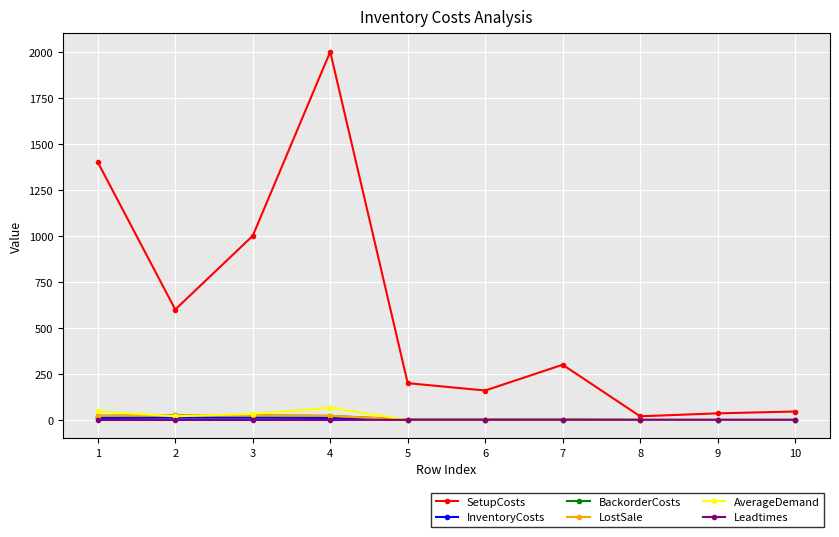

Reading right to left, extract all data points from this chart.

SetupCosts: 46.0	36.0	20.0	300.0	160.0	200.0	2000.0	1000.0	600.0	1400.0
InventoryCosts: 0.1	0.1	0.1	1.1	1.2	1.2	11.1	12.3	12.4	11.2
BackorderCosts: 0.2	0.2	0.2	2.2	2.4	2.4	22.2	24.6	24.8	22.4
LostSale: 0.2	0.2	0.2	2.2	2.4	2.4	22.2	24.6	24.8	22.4
AverageDemand: 0.0	0.0	0.0	0.0	0.0	0.0	66.7	33.3	20.0	46.7
Leadtimes: 1.0	1.0	1.0	1.0	1.0	1.0	0.0	0.0	0.0	0.0